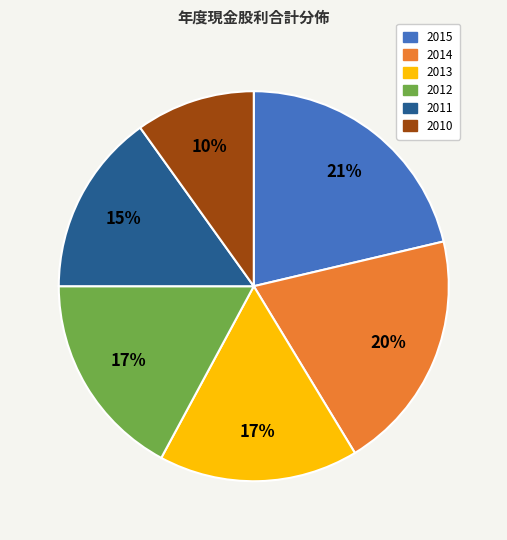

How many slices are in this pie chart?

6